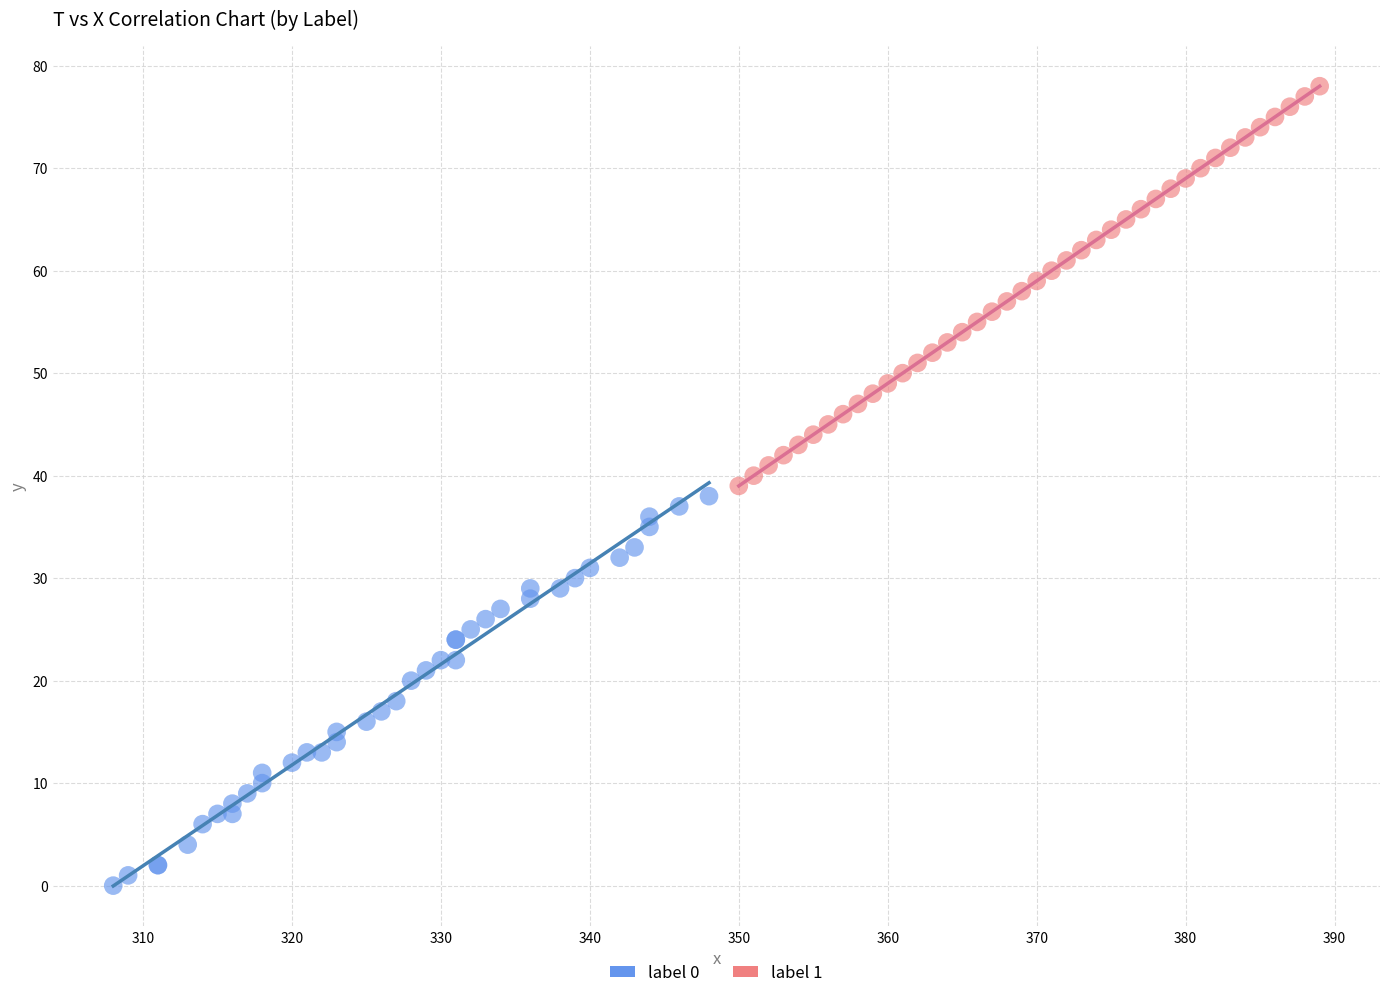

Which series has the largest Y range (max minus min)?

label 1